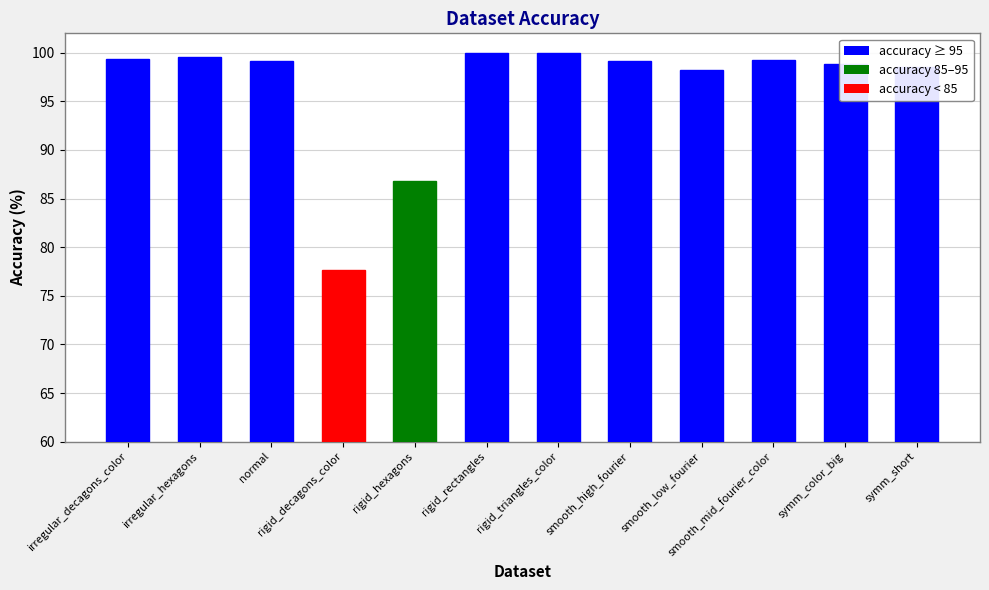

True or false: the data shows 130.5 at smooth_low_fourier.

False